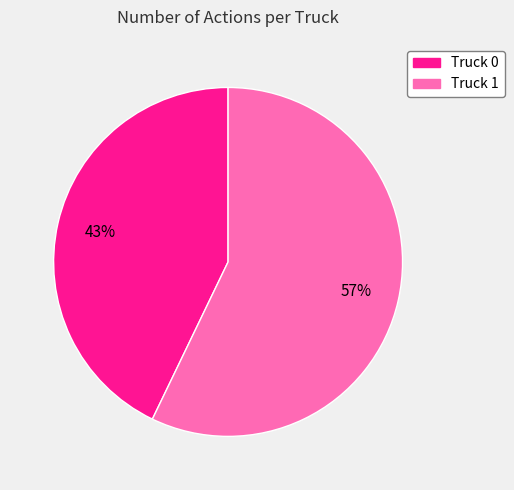

True or false: Truck 0 accounts for 43% of the total.

True